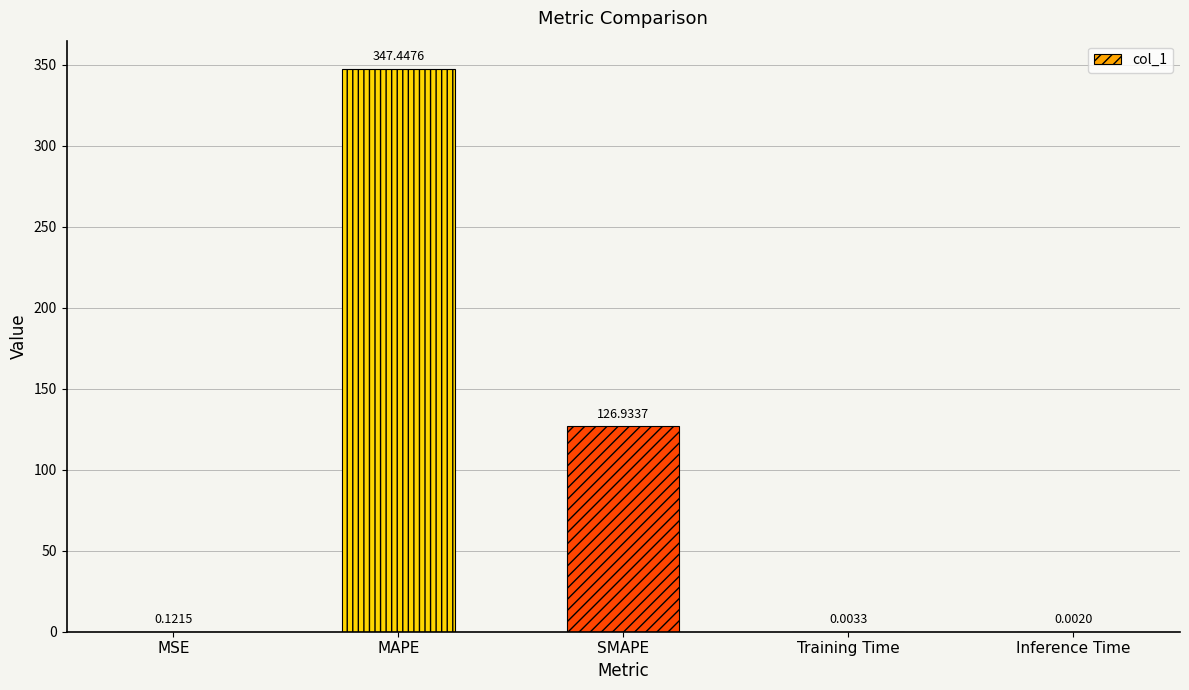

What is the sum of all values?

474.5